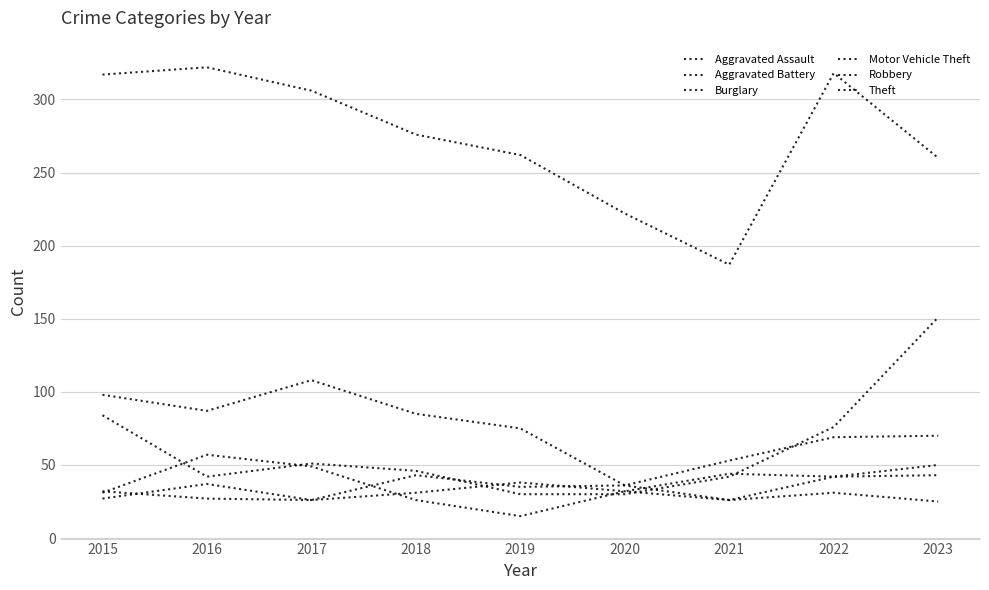

Rank the series at 2018 from lowest to highest value.

Robbery, Aggravated Battery, Aggravated Assault, Motor Vehicle Theft, Burglary, Theft